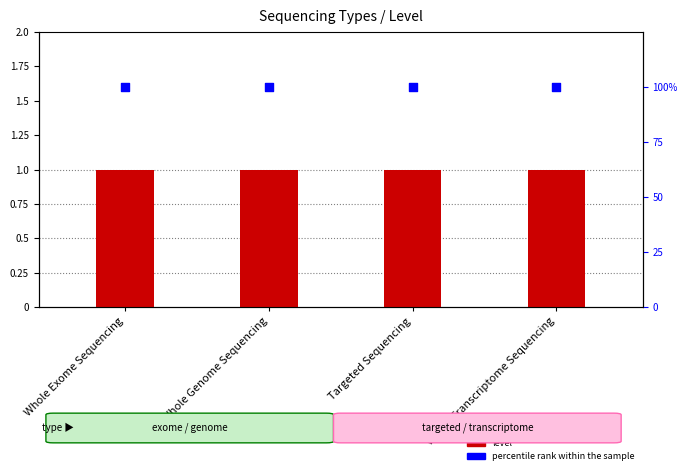

Which series contains the lowest Y value?

level